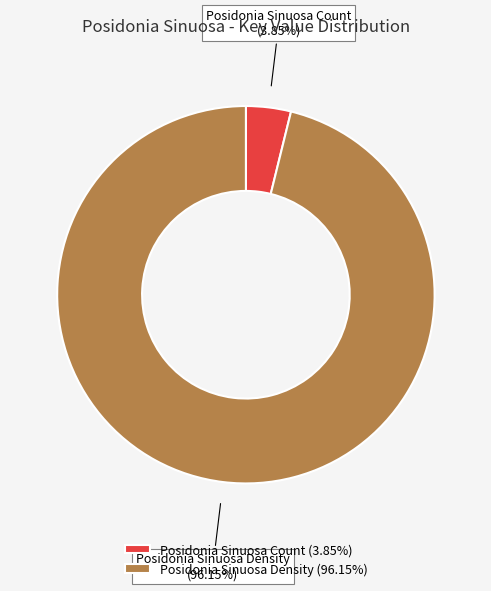

Which slice is the smallest?

Posidonia Sinuosa Count